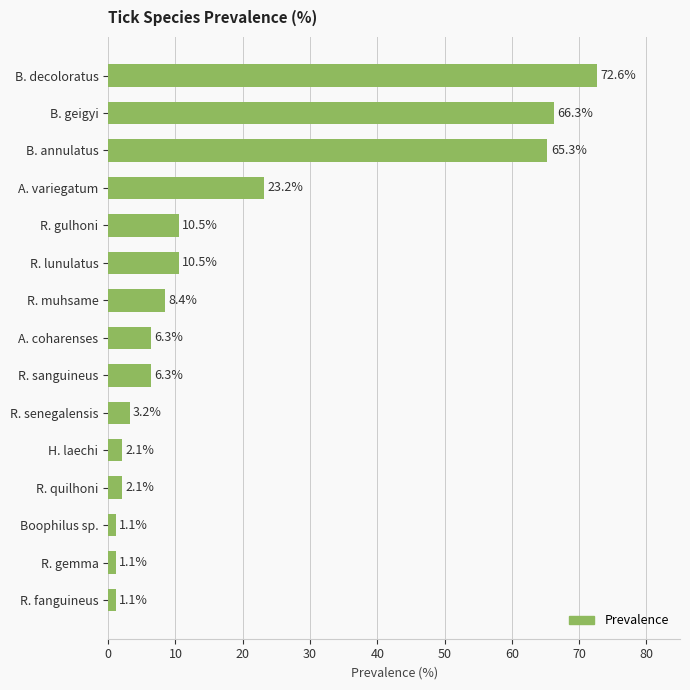

What is the change in value from A. coharenses to R. lunulatus?

+4.2